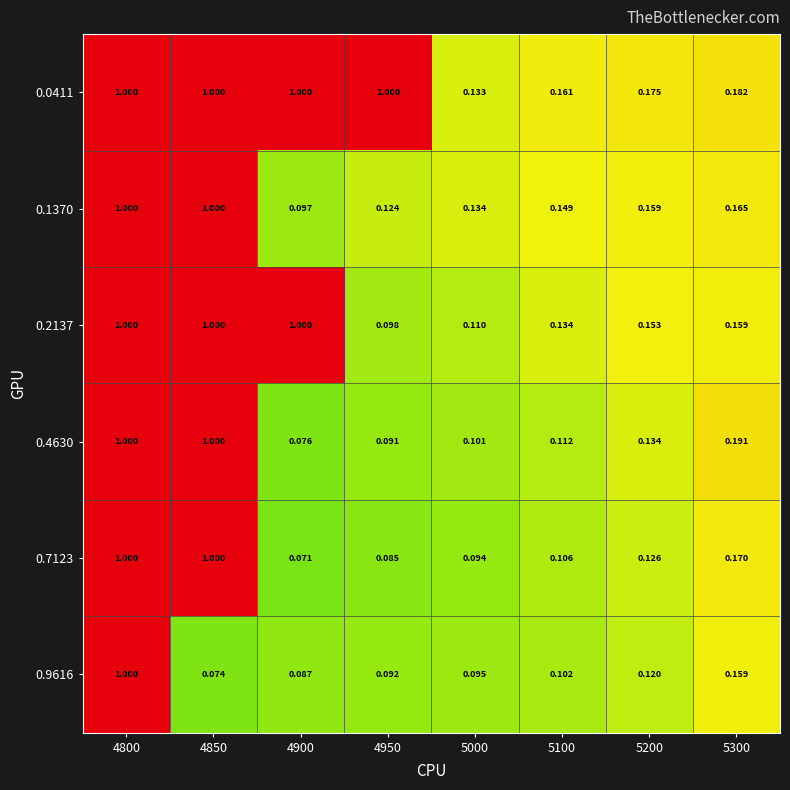

Is the value of 0.9616 at 5300 greater than the value of 0.1370 at 5000?

Yes